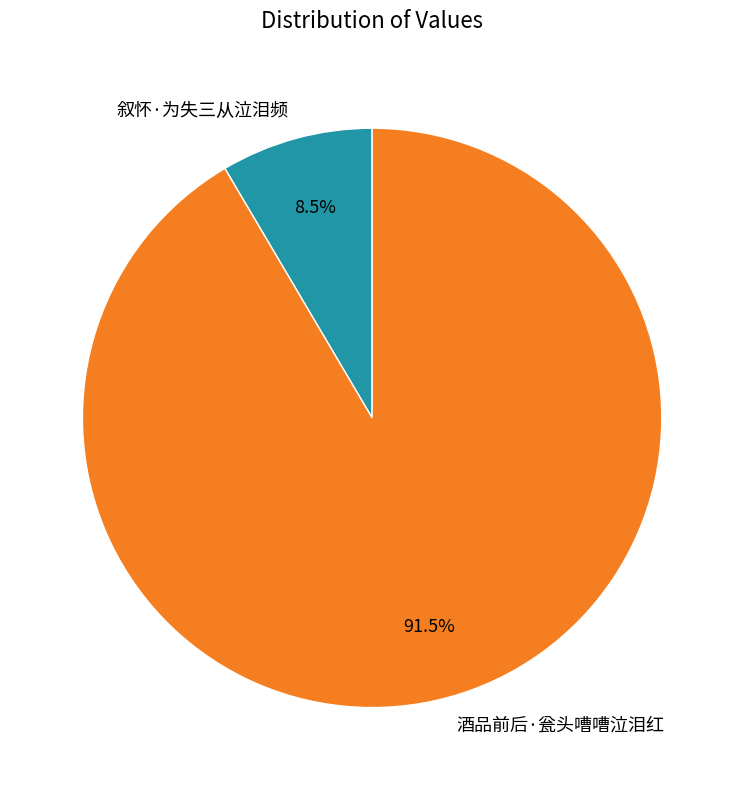

How many segments does this pie chart have?

2